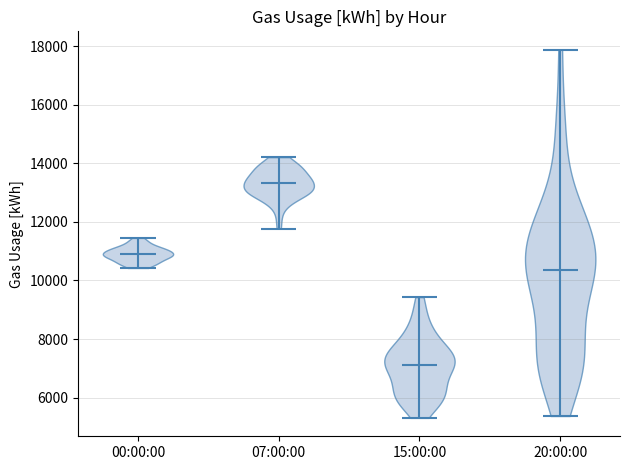

Which violin has the lowest median line?

15:00:00